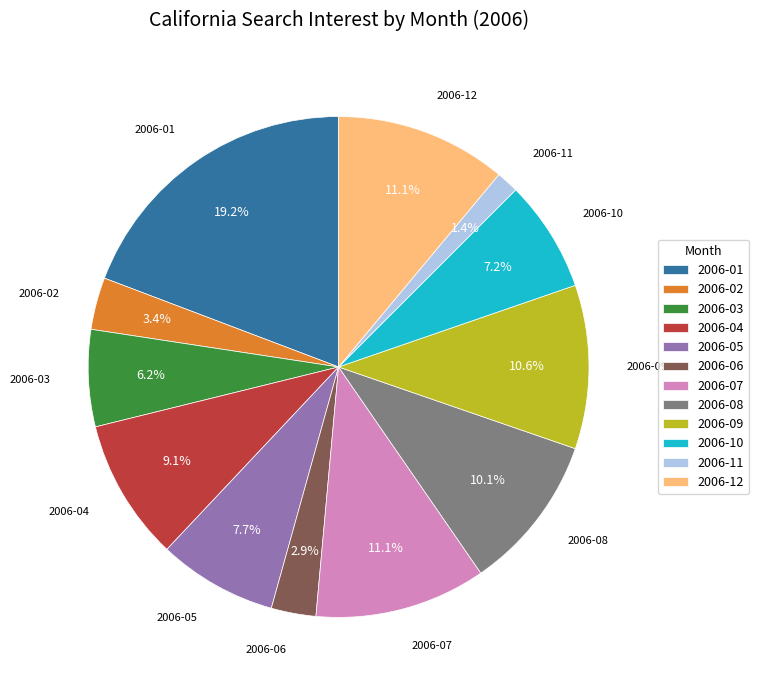

Do 2006-11 and 2006-04 together represent more than half of the pie?

No